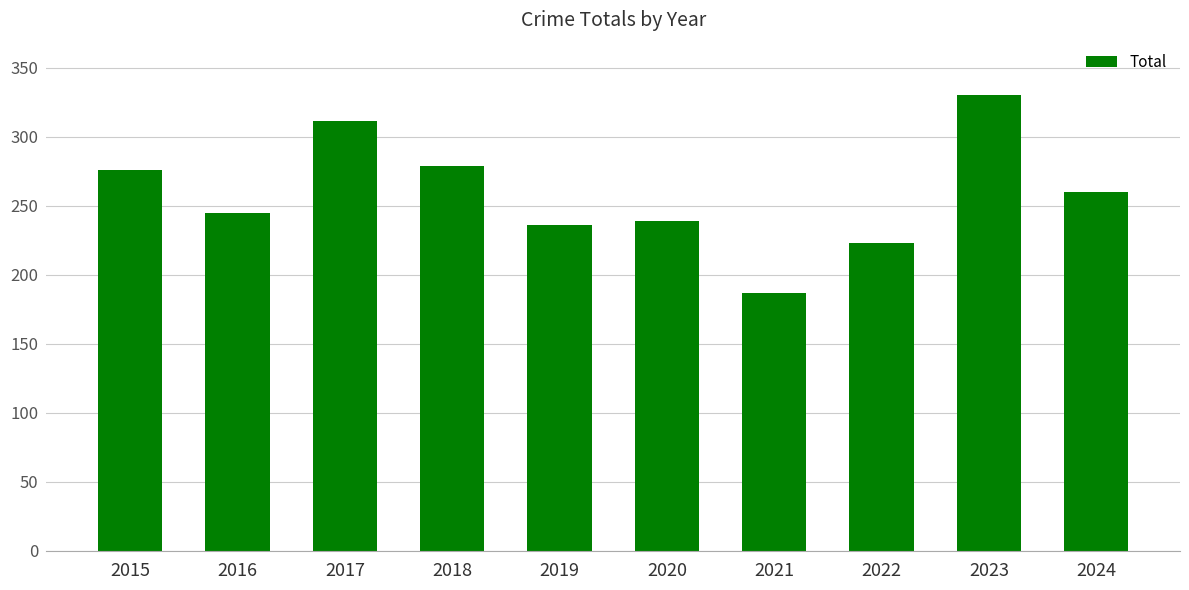

What is the ratio of the value at 2018 to the value at 2021?

1.5